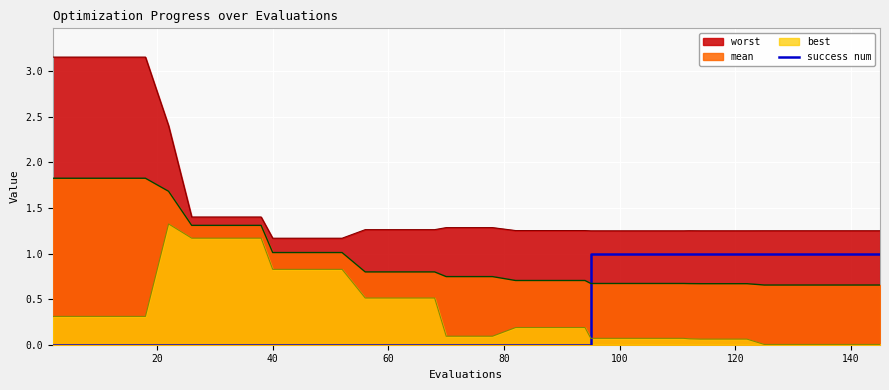

Which series has the largest total across all categories?

worst